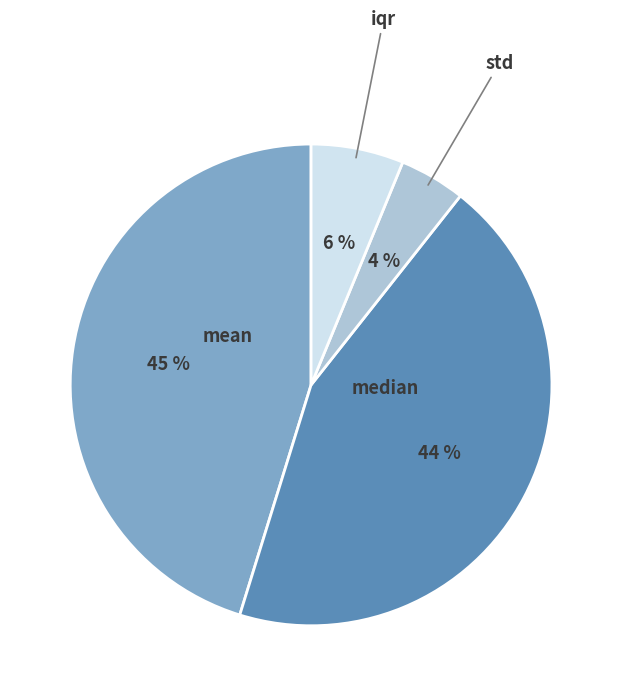

How many segments does this pie chart have?

4